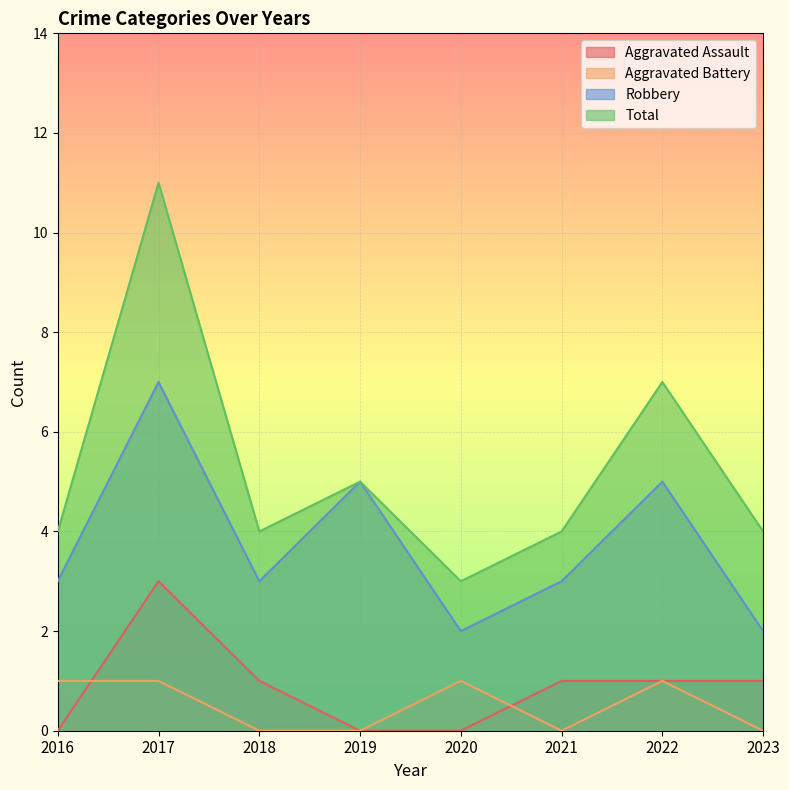

What is the difference between the highest and lowest values at 2020?

3